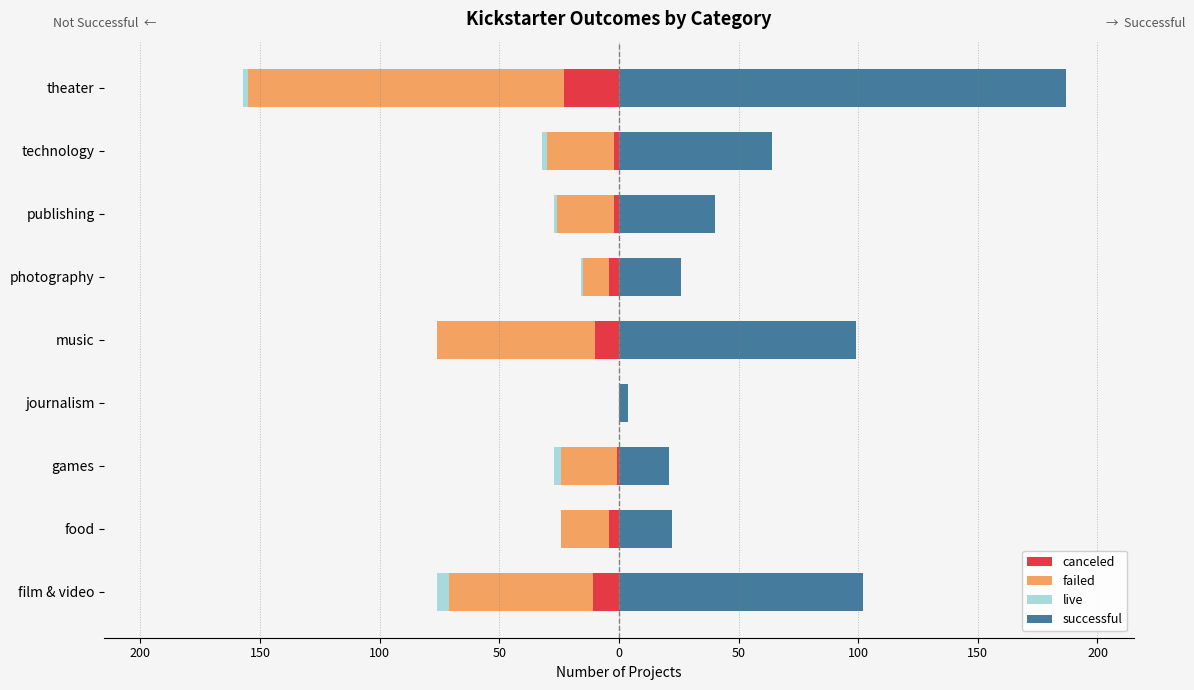

Which series has the widest spread of values?

successful